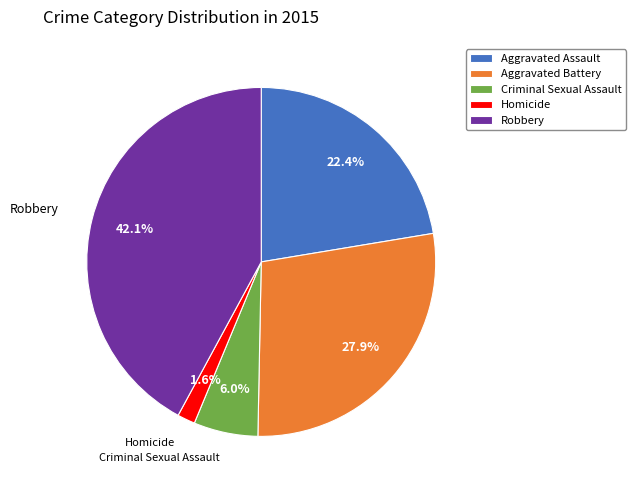

Does Aggravated Assault account for over 50% of the chart?

No